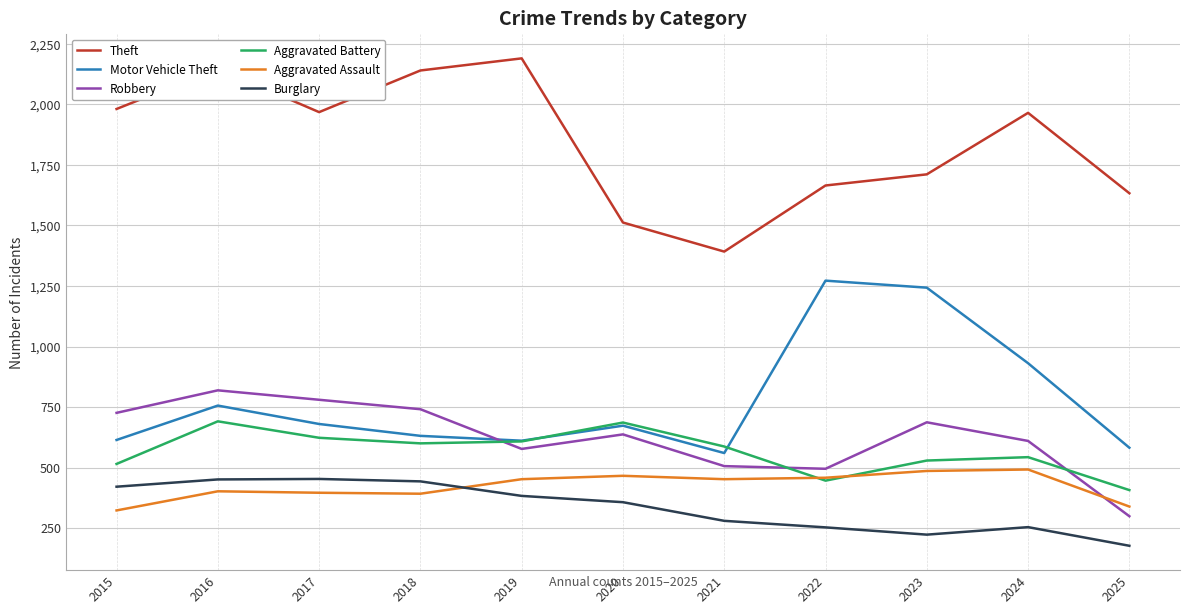

True or false: Theft and Motor Vehicle Theft intersect in this chart.

False